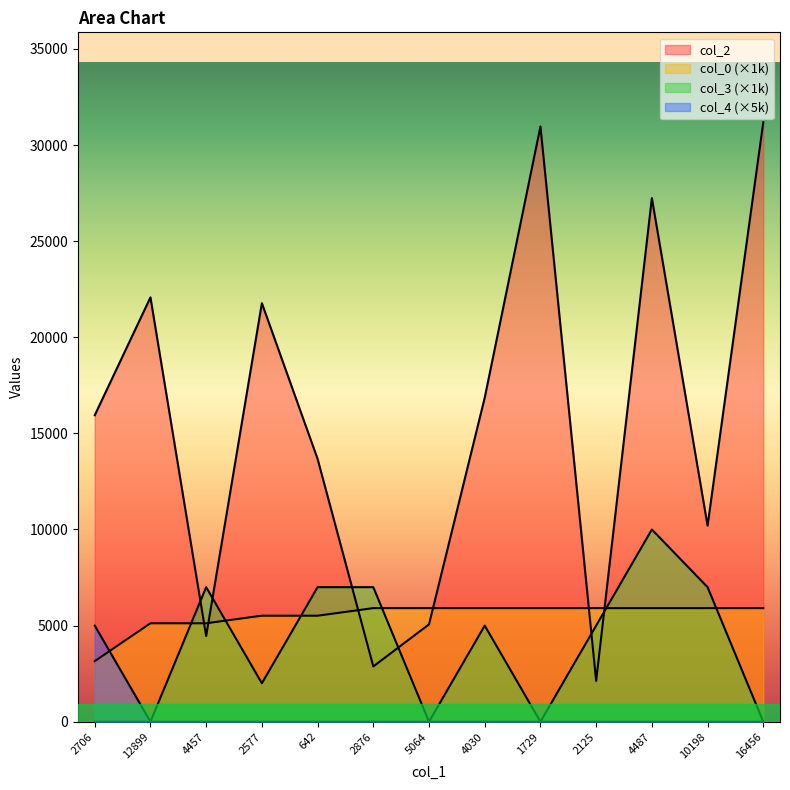

Reading left to right, transcribe all the data shown in this chart.

col_2: 15942.0	22075.0	4457.0	21773.0	13672.0	2876.0	5064.0	16856.0	30965.0	2125.0	27241.0	10198.0	31185.0
col_0: 3151.8	5121.7	5121.7	5515.7	5515.7	5909.7	5909.7	5909.7	5909.7	5909.7	5909.7	5909.7	5909.7
col_3: 0.0	0.0	7000.0	2000.0	7000.0	7000.0	0.0	5000.0	0.0	5000.0	10000.0	7000.0	0.0
col_4: 5000.0	0.0	0.0	0.0	0.0	0.0	0.0	0.0	0.0	0.0	0.0	0.0	0.0